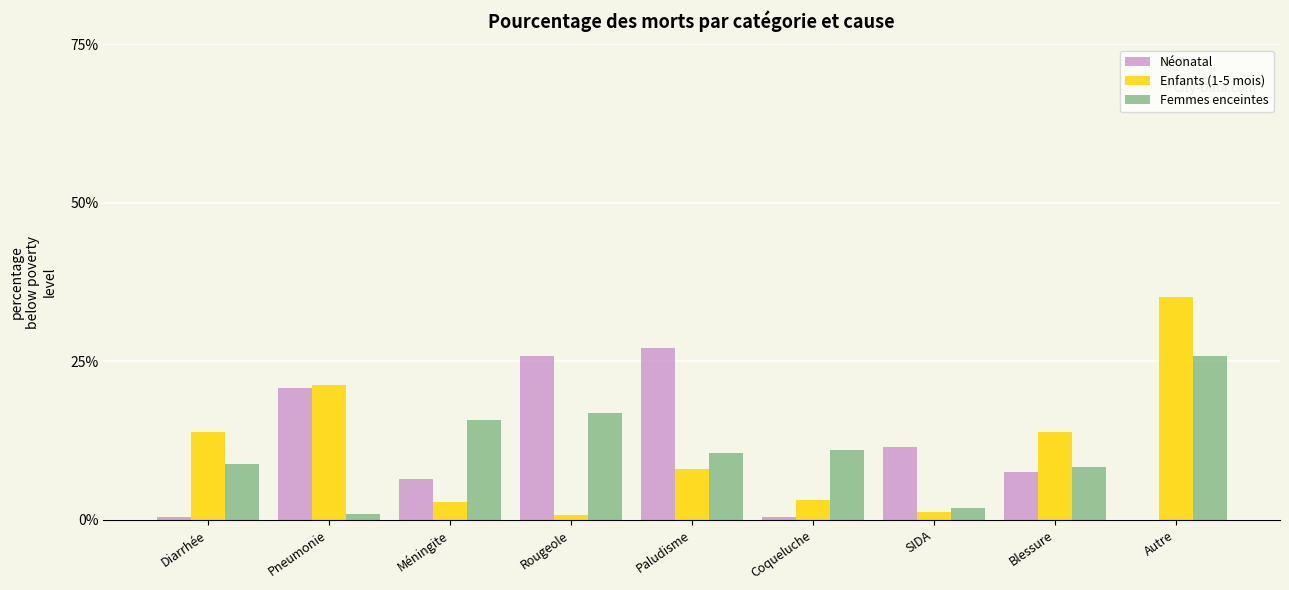

Is the value of Néonatal at Blessure greater than the value of Femmes enceintes at Autre?

No